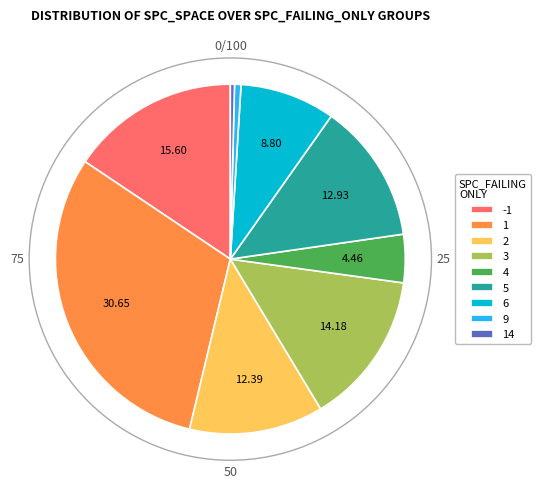

Is there any slice that represents more than half of the pie?

No